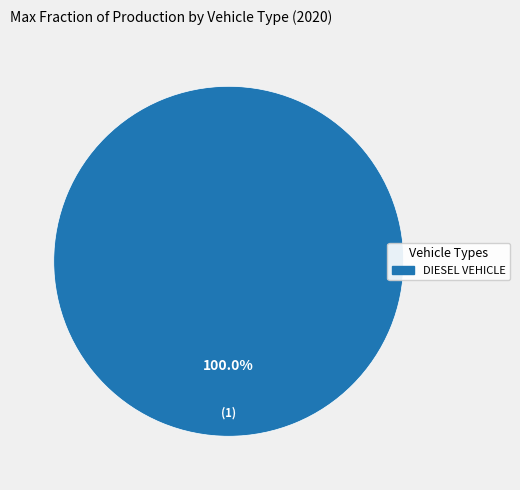

Is there a majority slice in this chart?

Yes